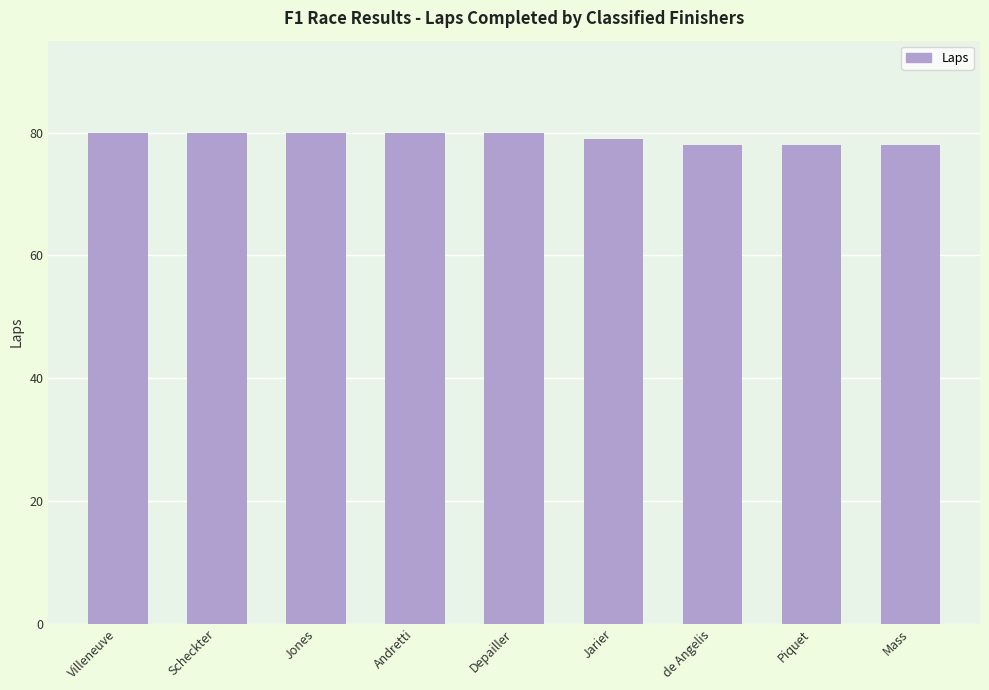

What is the difference between the maximum and minimum values?

2